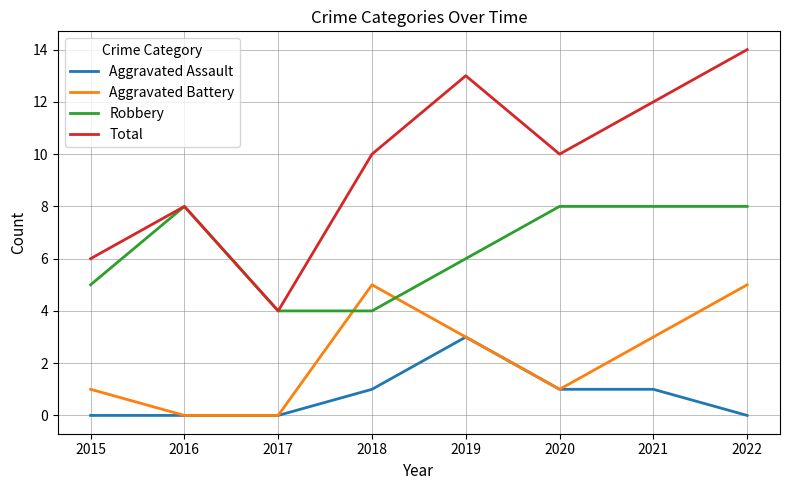

True or false: Aggravated Battery has a value of 3 at 2017.

False